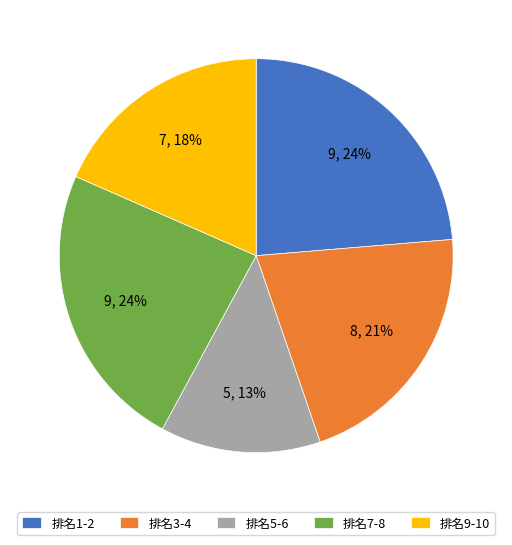

Combined, do 排名9-10 and 排名3-4 account for over 50%?

No